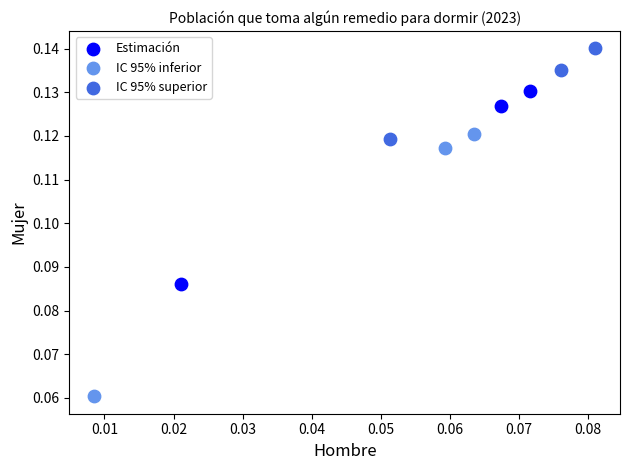

What are all the series names shown in the legend?

Estimación, IC 95% inferior, IC 95% superior